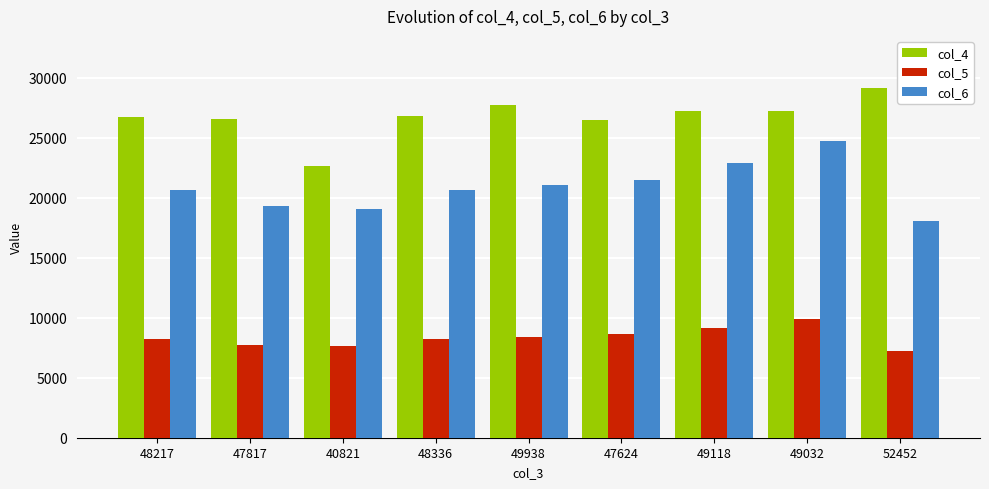

What position from the left is 40821?

3